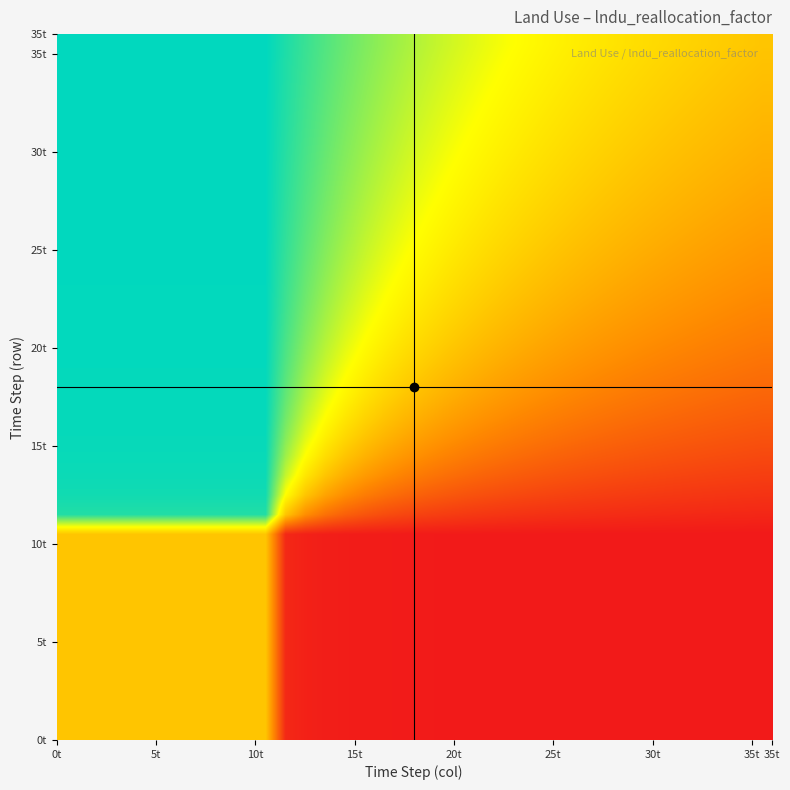

At how many categories does at least one series exceed 0?

35